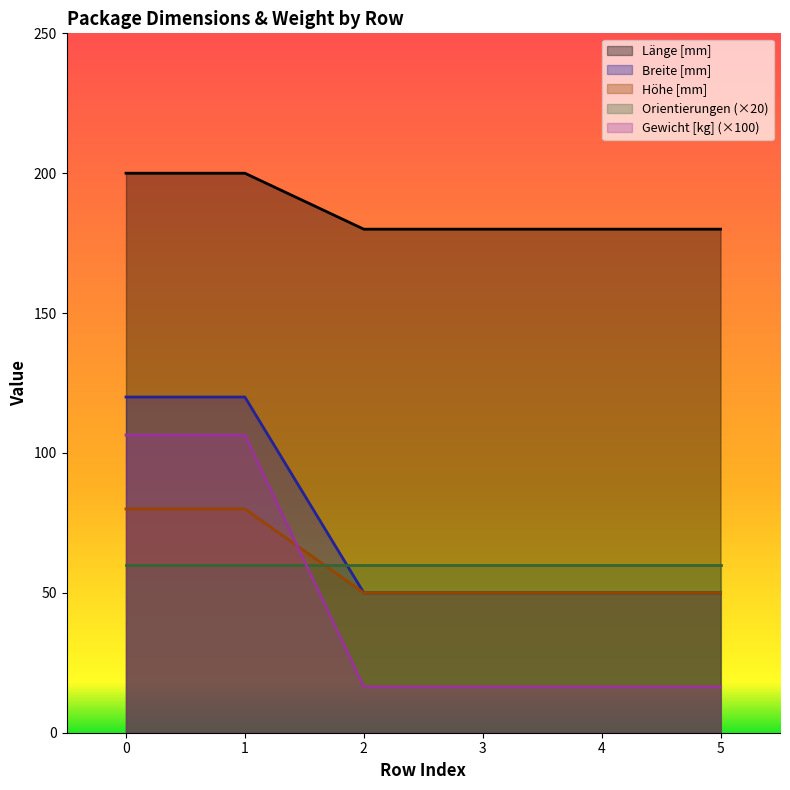

The Länge [mm] series shows 18.5 at 4. True or false?

False